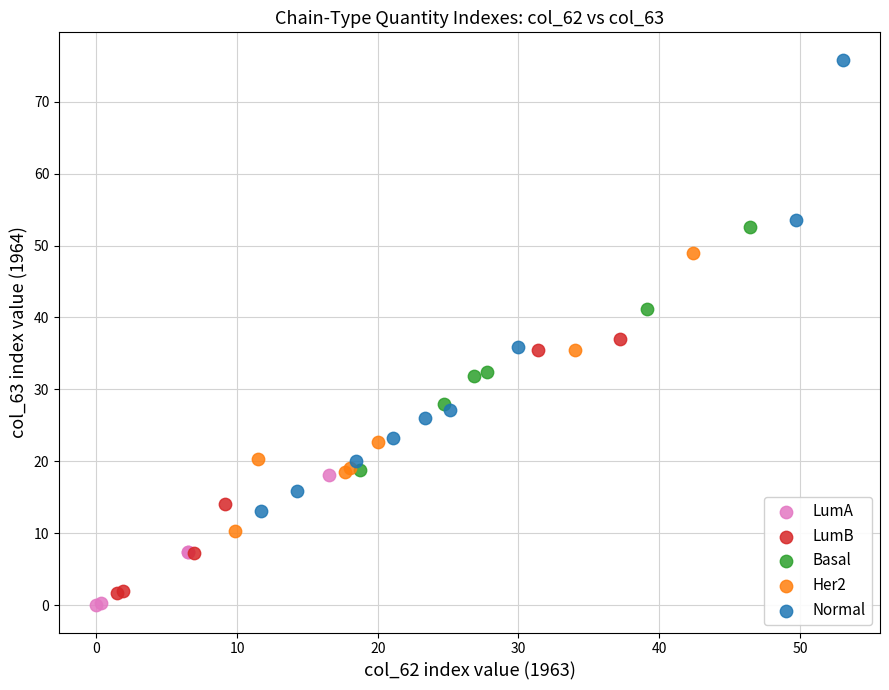

Which series has the largest Y range (max minus min)?

Normal